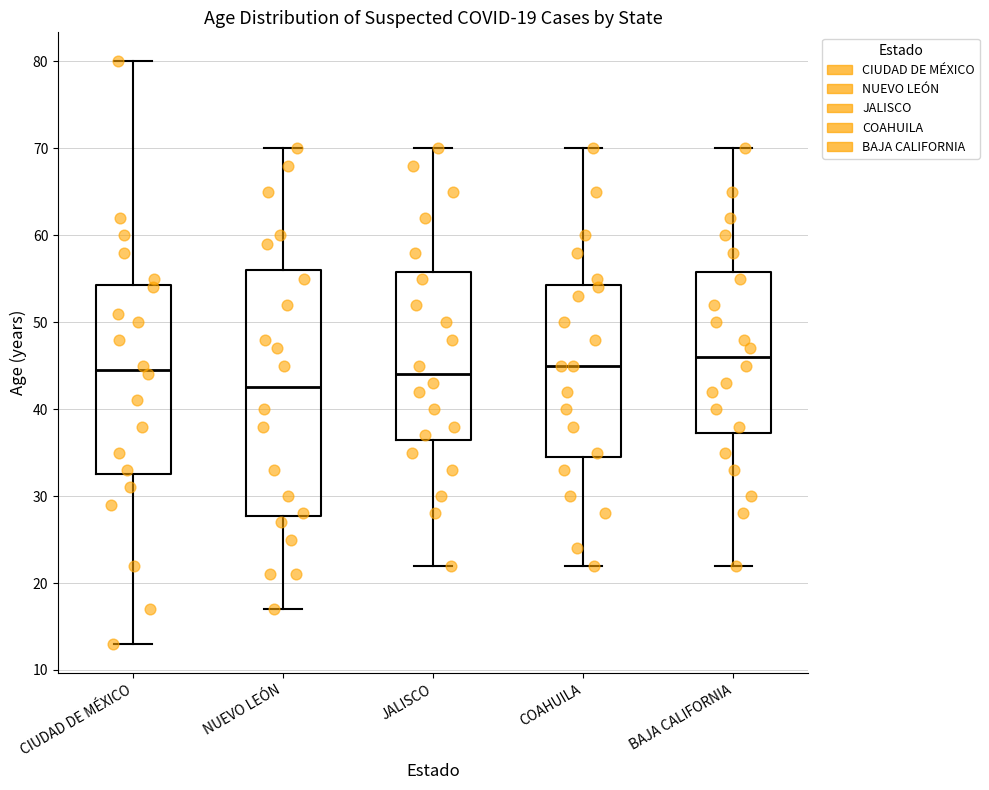

Which box's median line is the highest?

BAJA CALIFORNIA